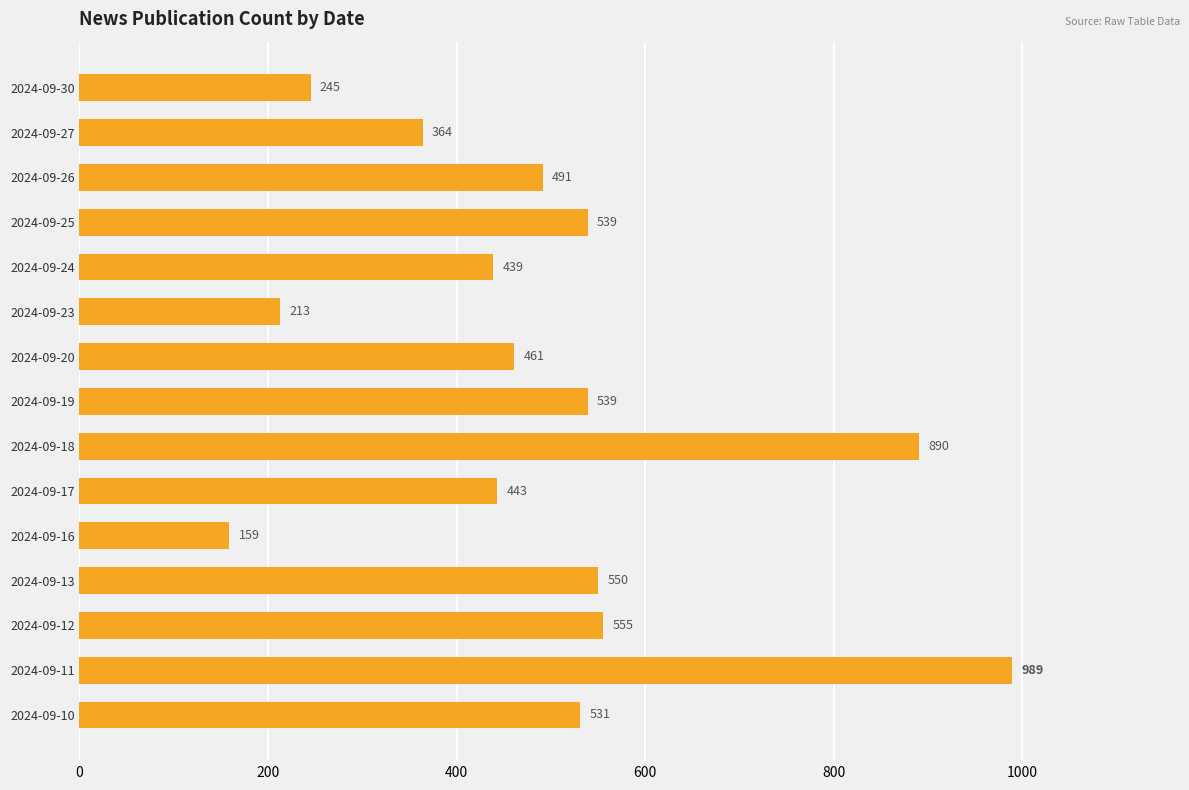

What is the value of the 8th bar from the top?

539